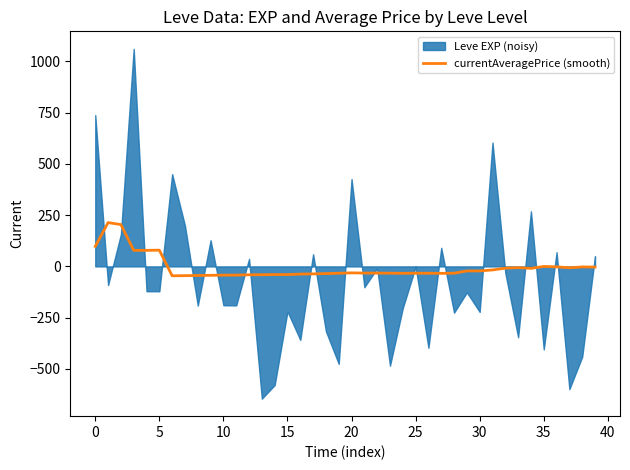

What is the minimum value for currentAveragePrice (smooth)?

-45.9